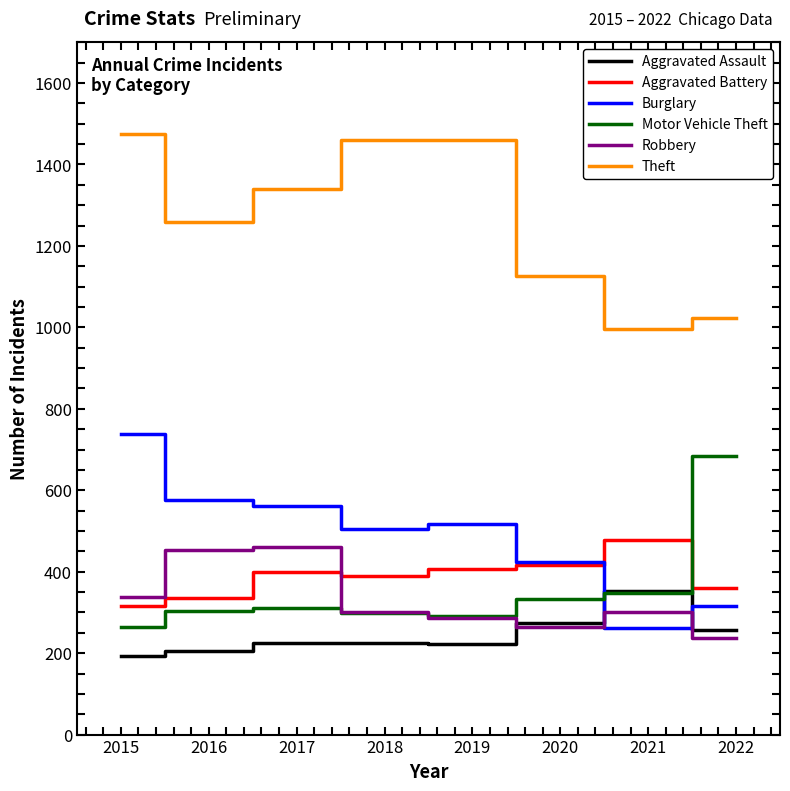

What is the difference between the second highest and minimum values in the Robbery series?

217